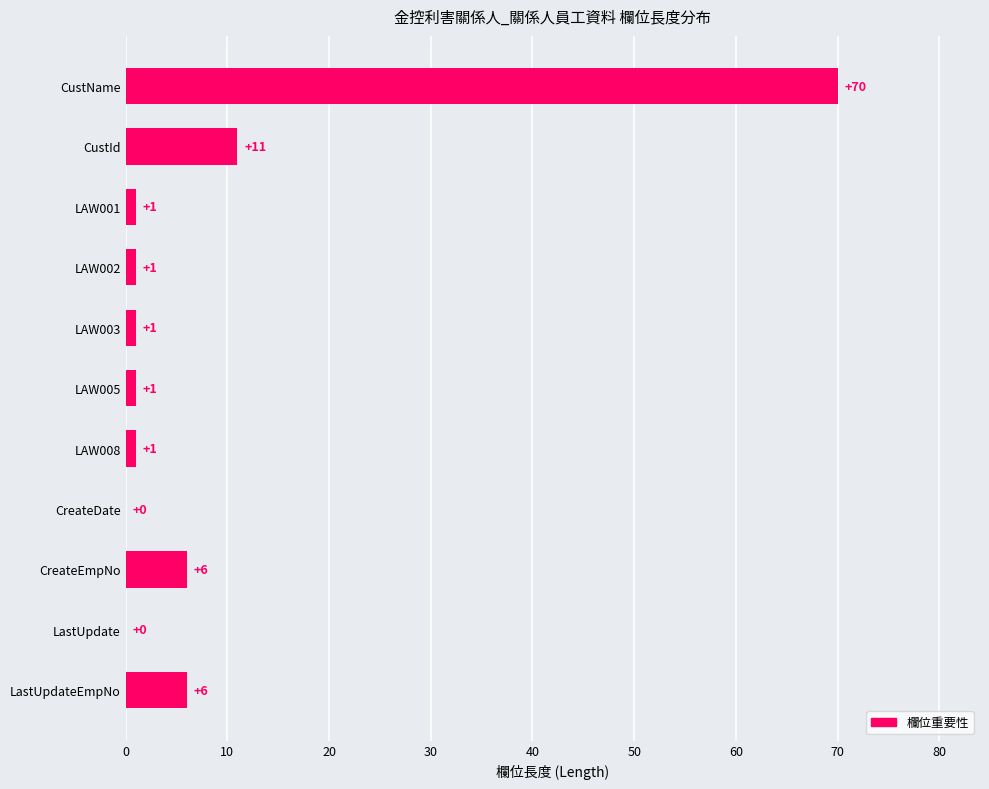

What is the greatest value displayed?

70